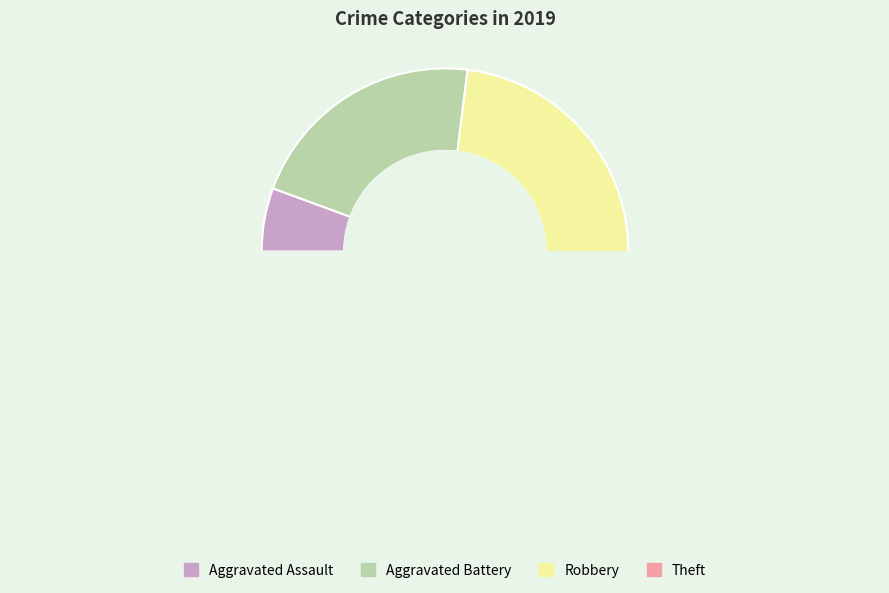

Is Theft the majority of the pie?

No